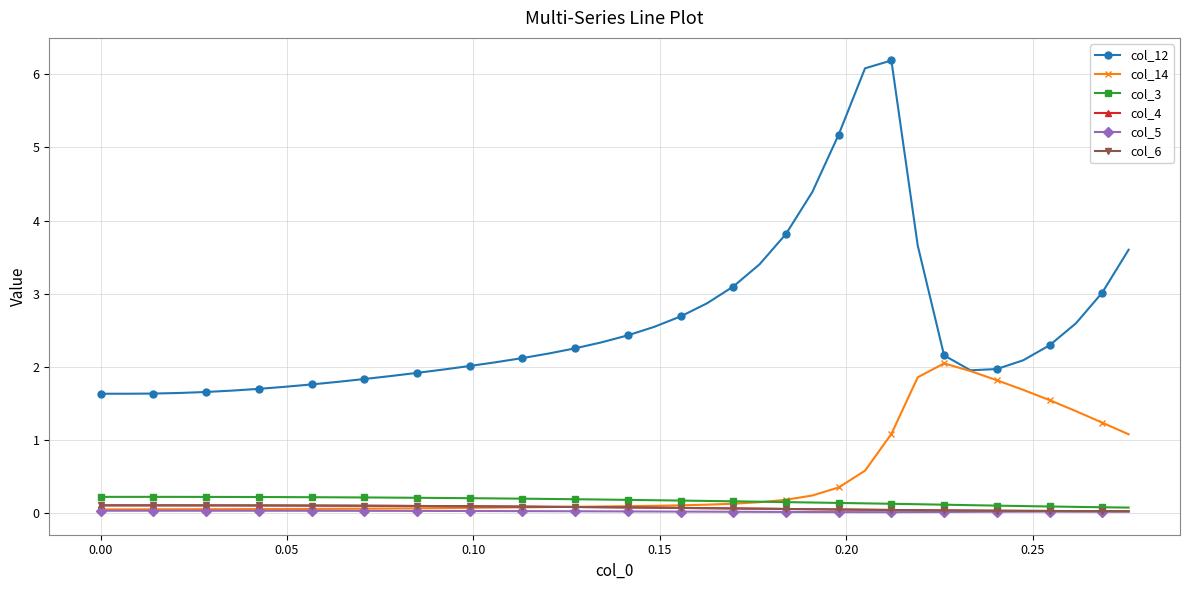

At how many categories does at least one series exceed 1?

40